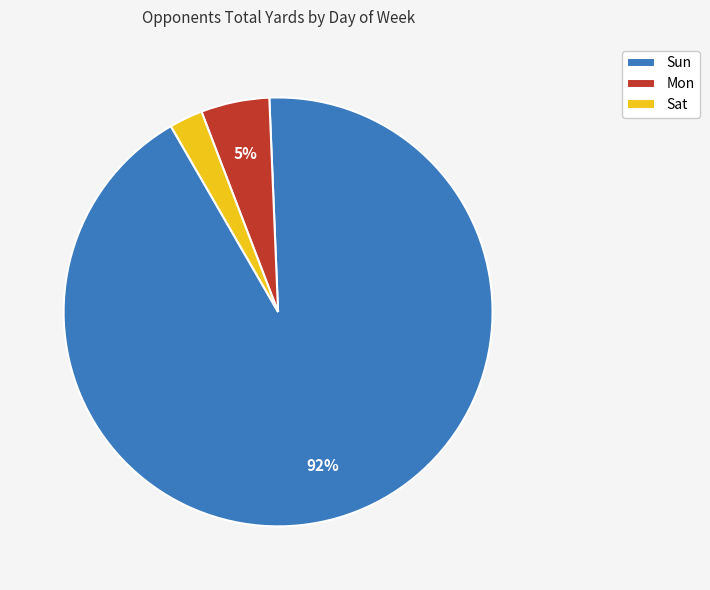

What is the largest slice in the pie chart?

Sun